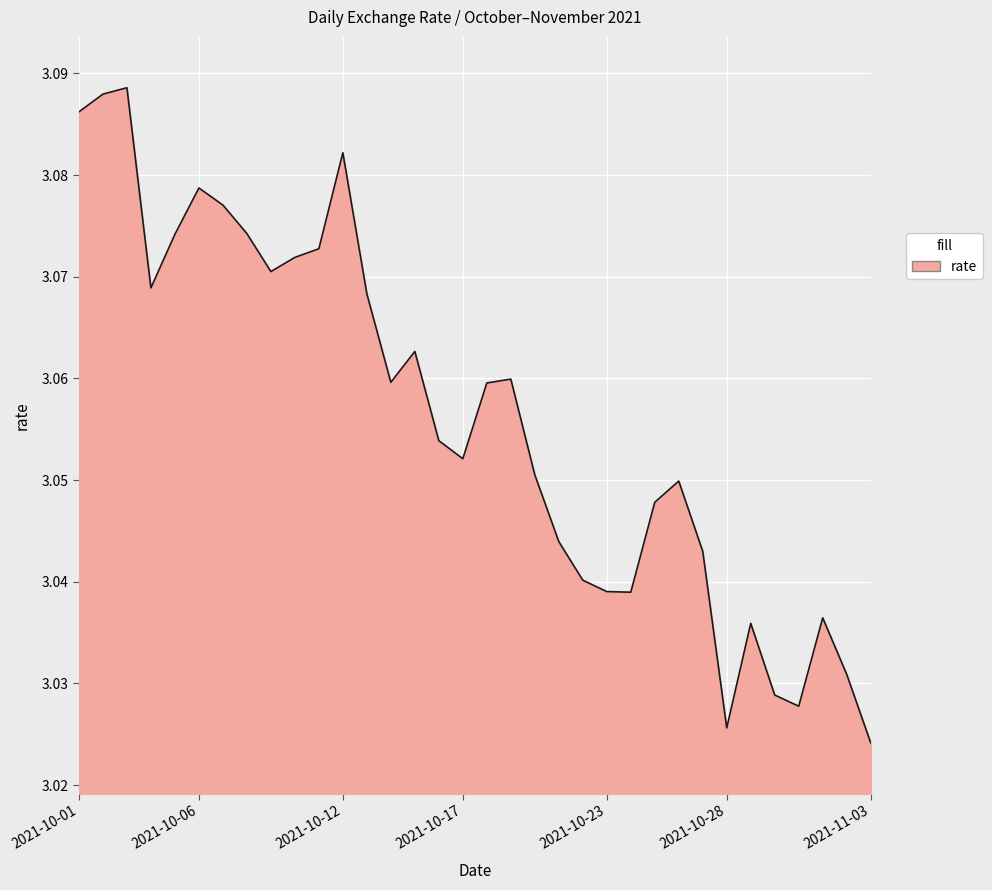

Is this an area chart (filled region under the line)?

Yes